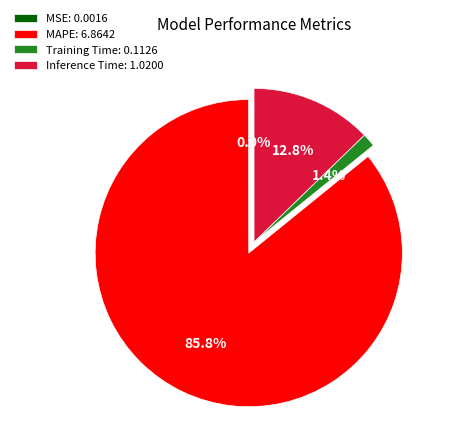

What is the largest slice in the pie chart?

MAPE